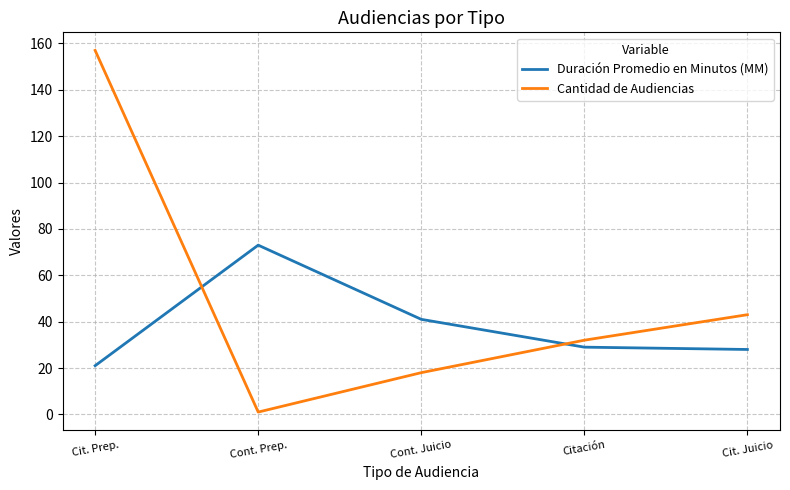

How many values in the Duración Promedio en Minutos (MM) series are below 29?

2